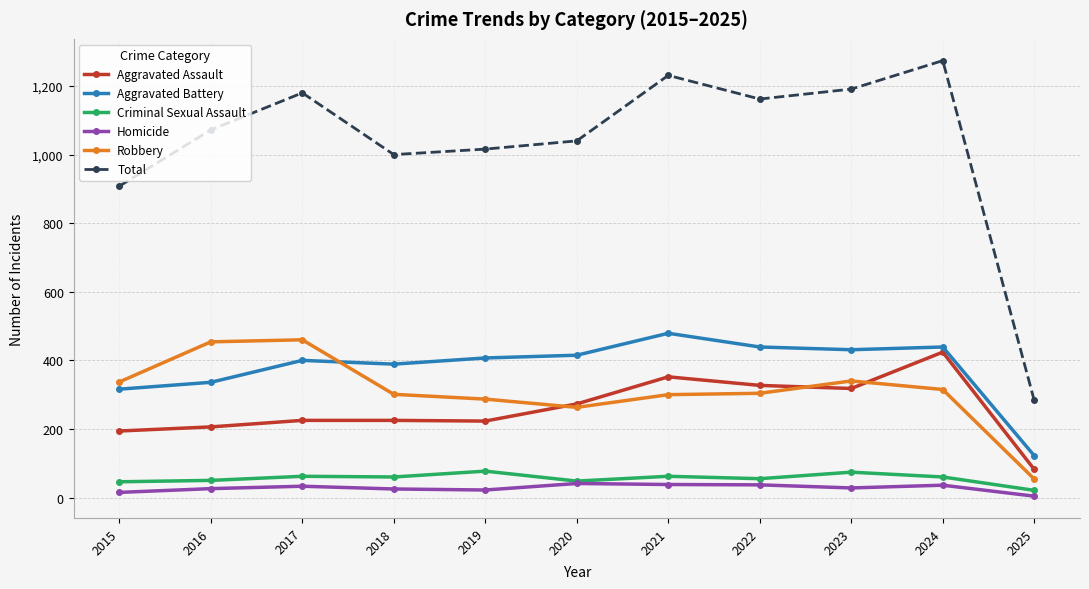

True or false: Homicide and Total cross at least once.

False